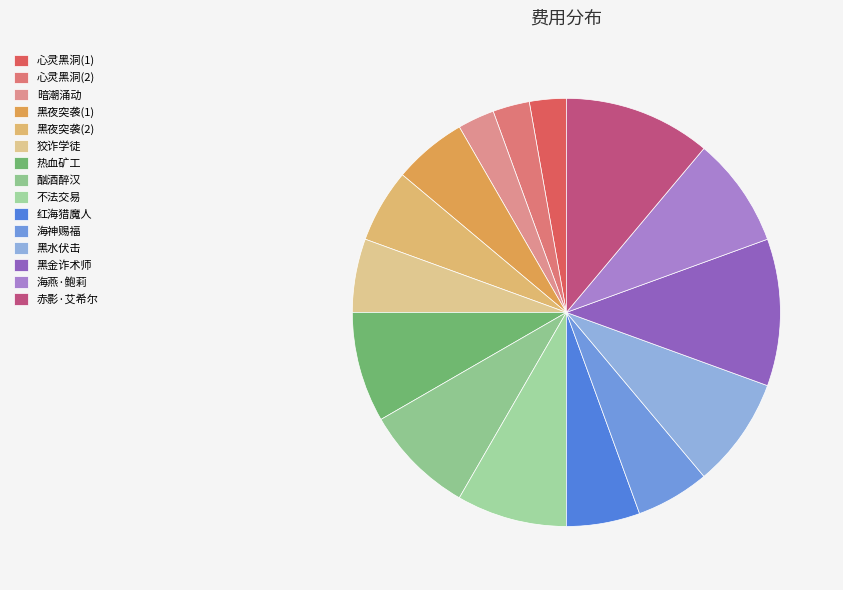

Is there any slice that represents more than half of the pie?

No